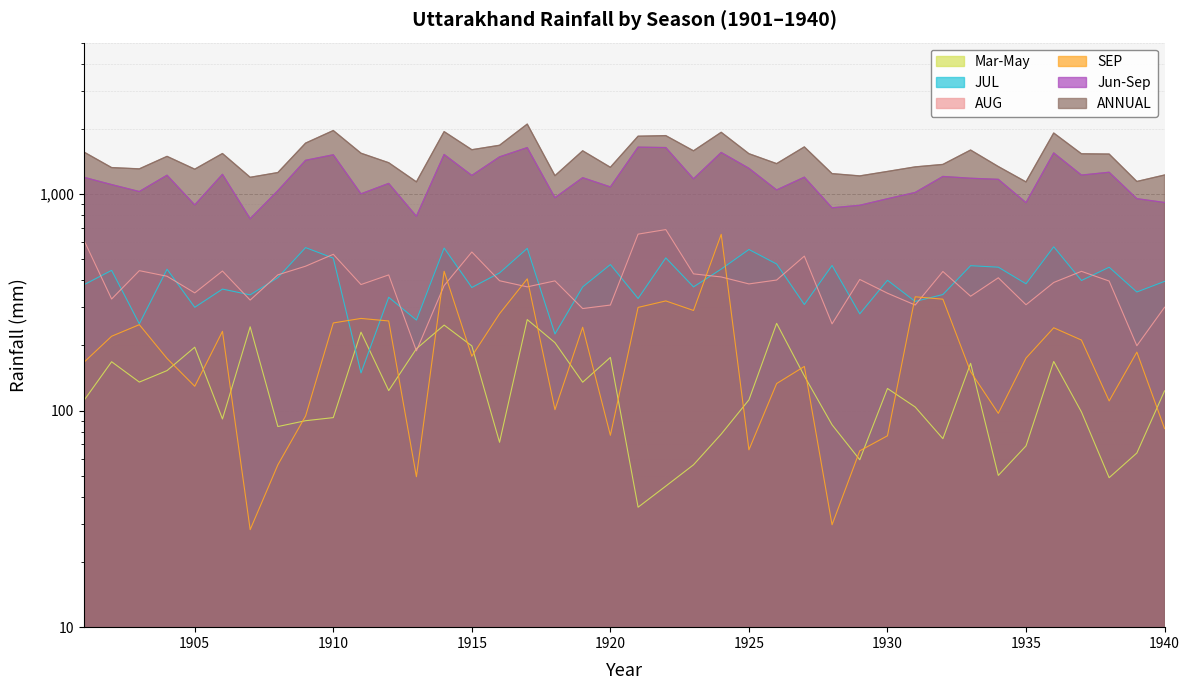

Where is Mar-May nearest to the value 149?

1904